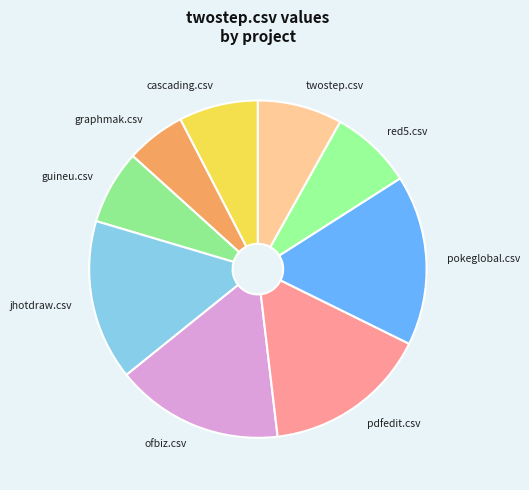

What is the ratio of the value at pokeglobal.csv to the value at graphmak.csv?

2.9